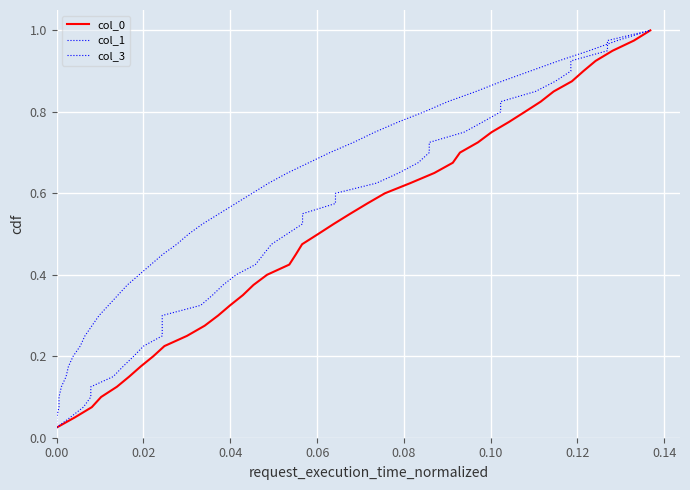

What is the value of the col_1 point at the 30th from the left?

0.8